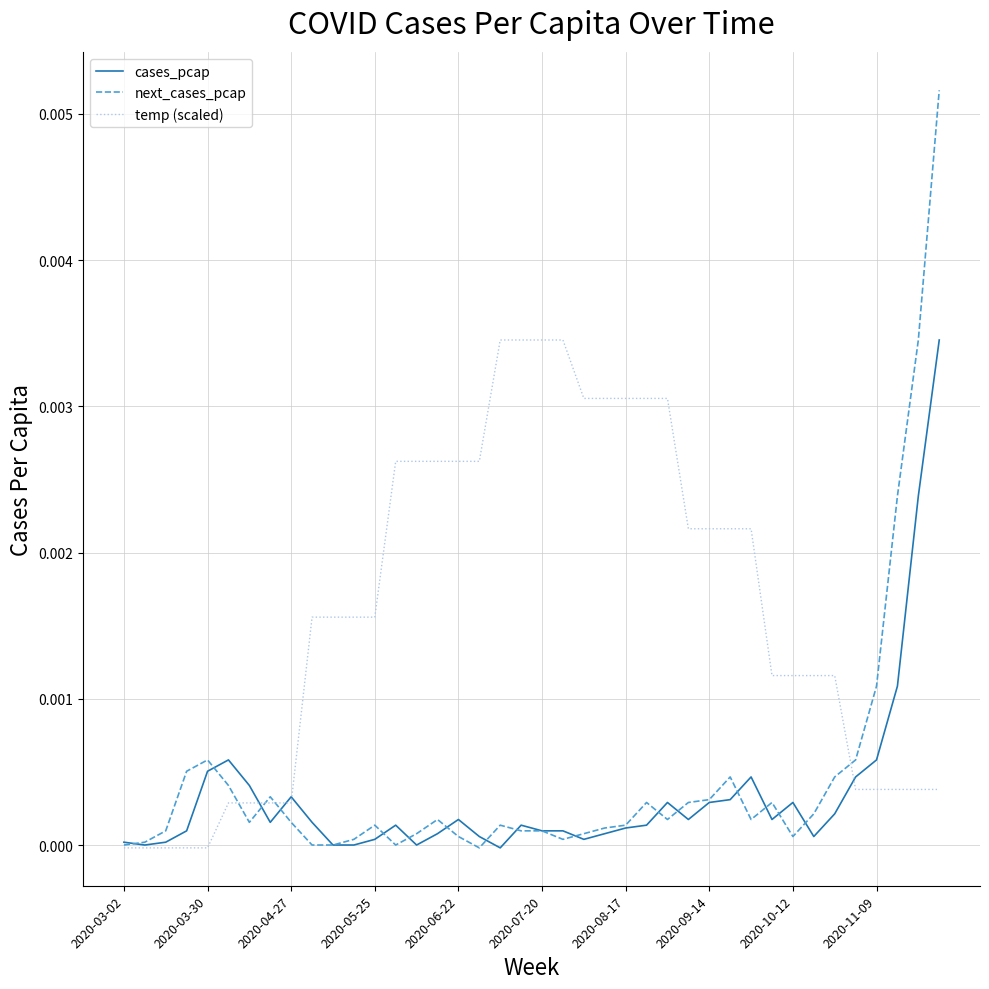

Which series has the widest spread of values?

next_cases_pcap